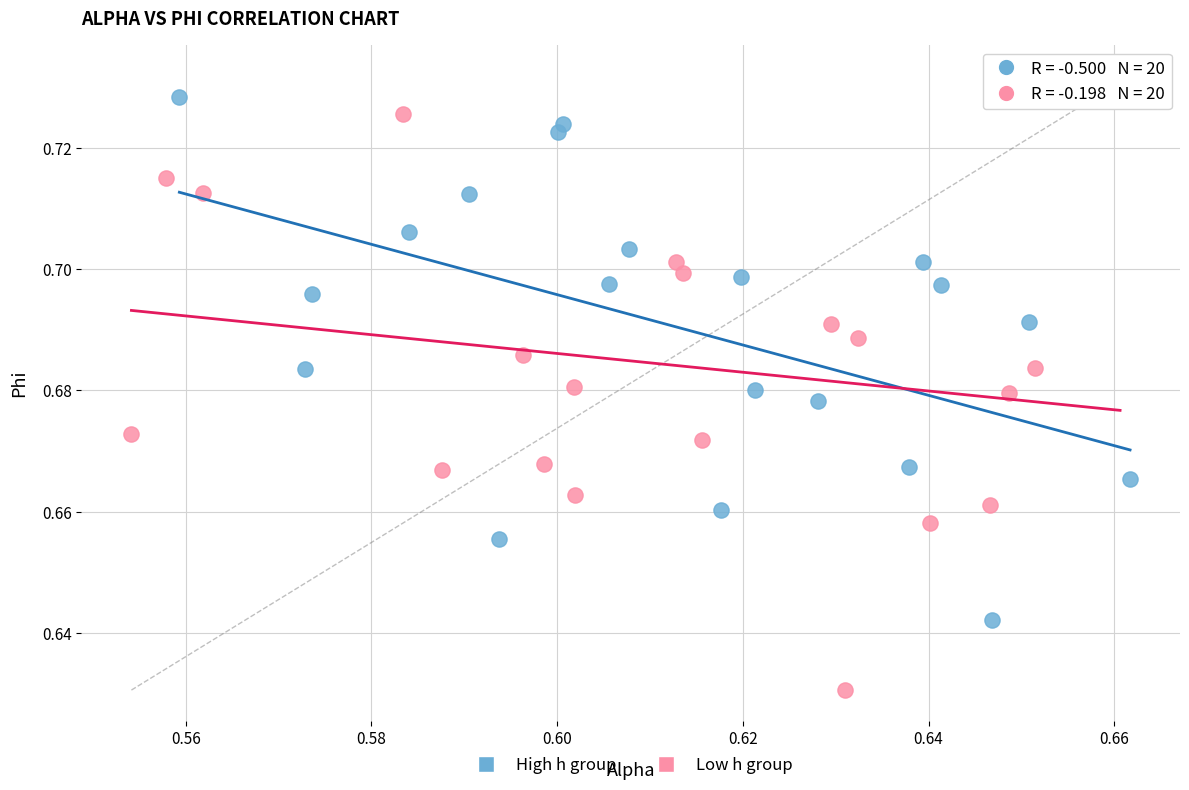

Which series contains the highest Y value?

Low h group